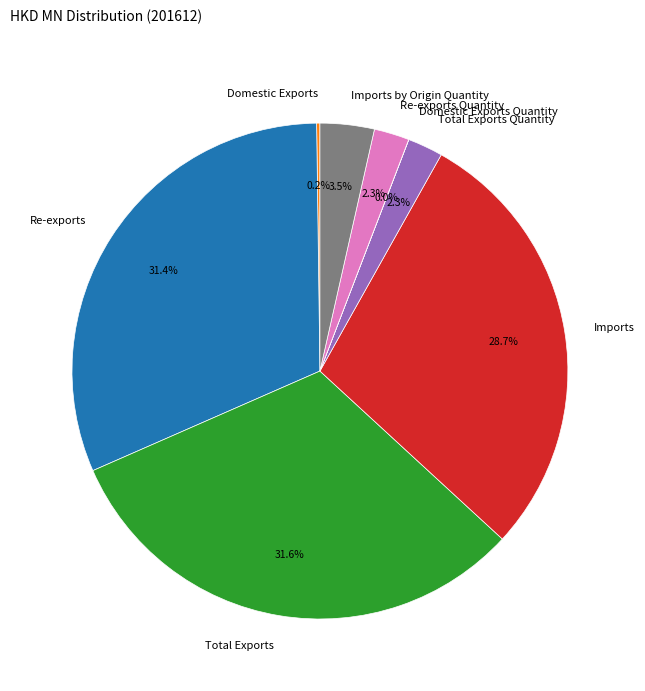

Approximately how many times larger is the value at Re-exports Quantity compared to Imports by Origin Quantity?

0.7